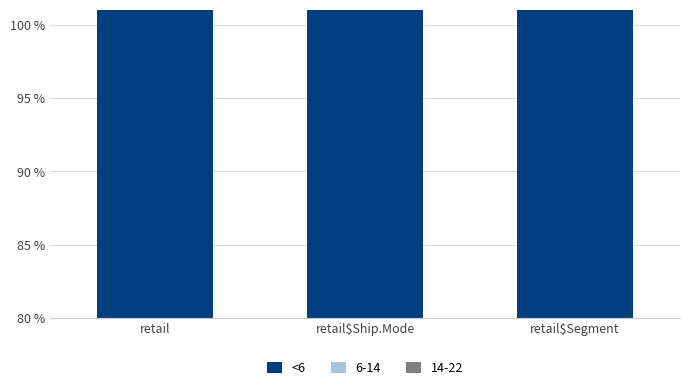

Approximately how many times larger is the value at retail$Ship.Mode compared to retail?

1.0